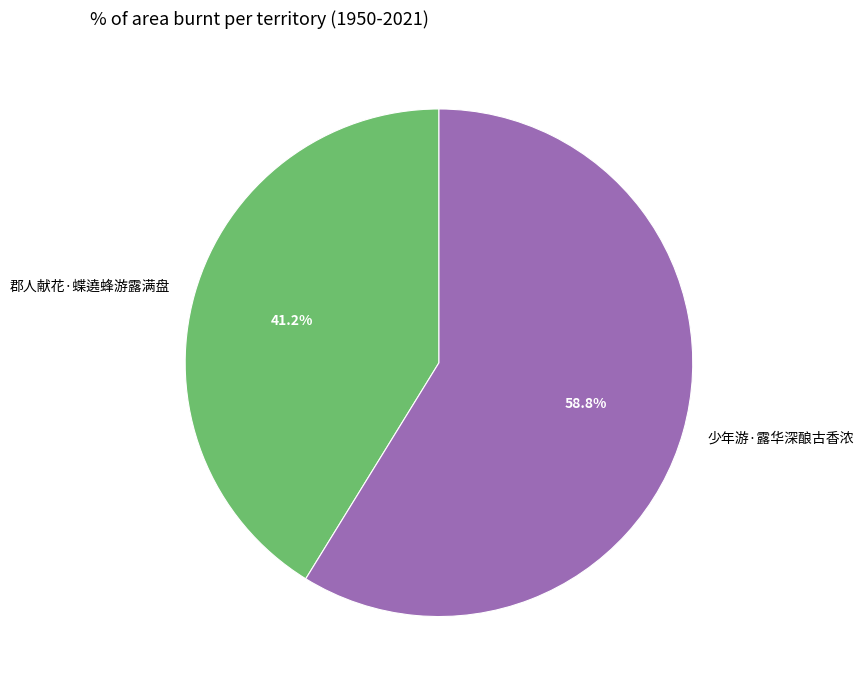

How many segments does this pie chart have?

2